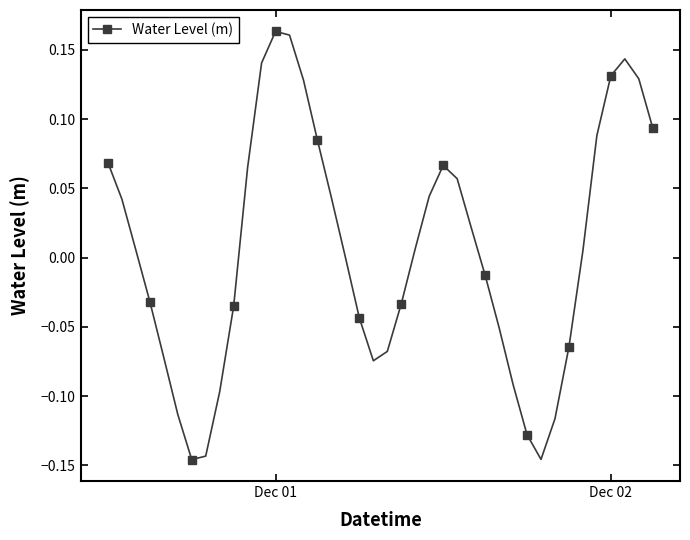

True or false: there are more than 2 points higher than both neighbors.

True